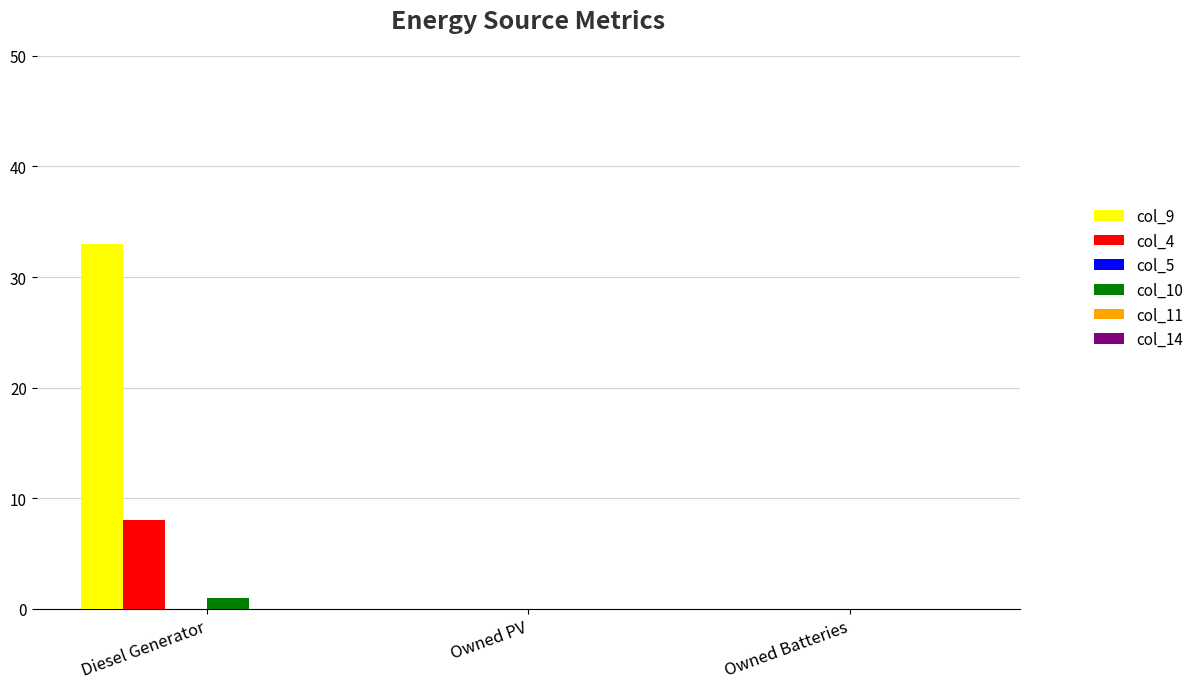

Which series has the largest total across all categories?

col_9